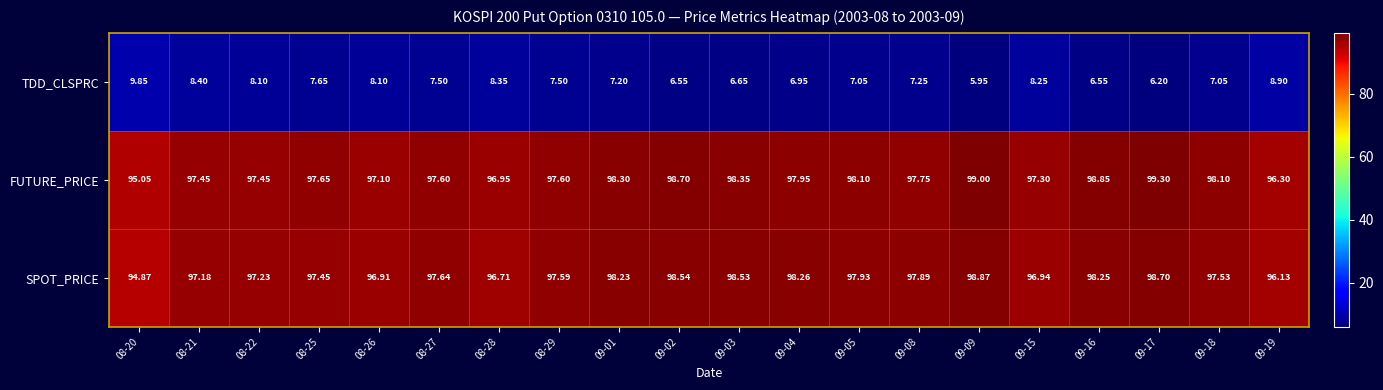

Which series has the widest spread of values?

FUTURE_PRICE